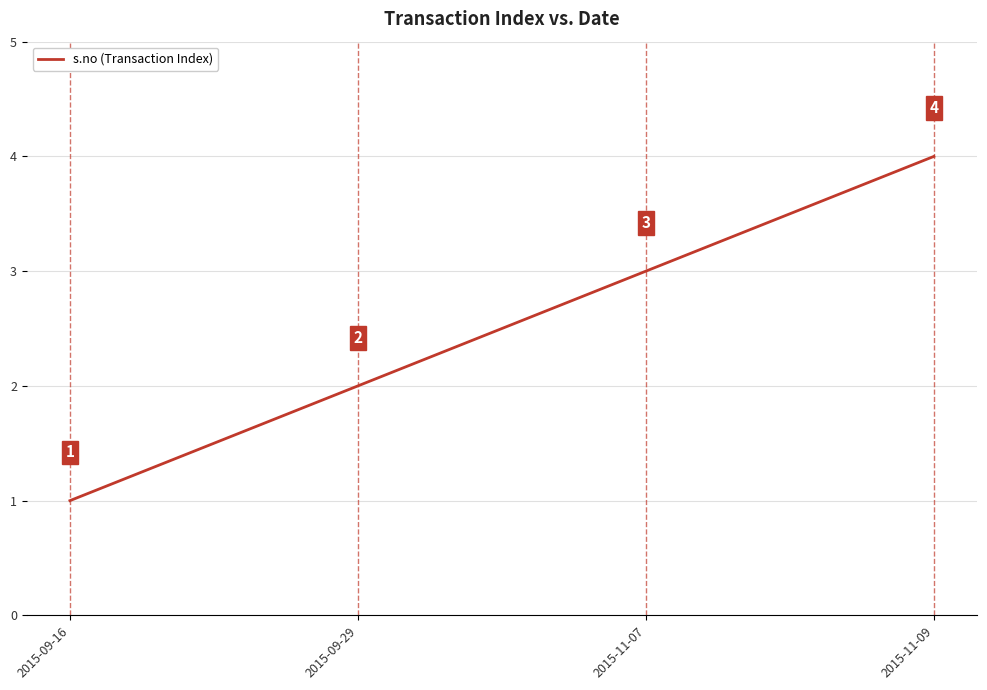

Reading right to left, list all the values displayed in this chart.

2015-11-09=4	2015-11-07=3	2015-09-29=2	2015-09-16=1